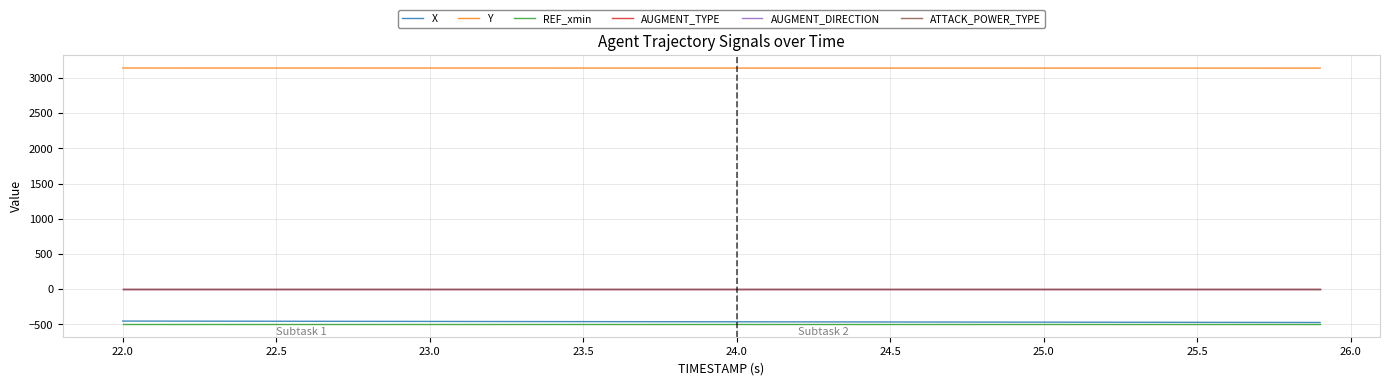

True or false: ATTACK_POWER_TYPE and AUGMENT_DIRECTION intersect in this chart.

False